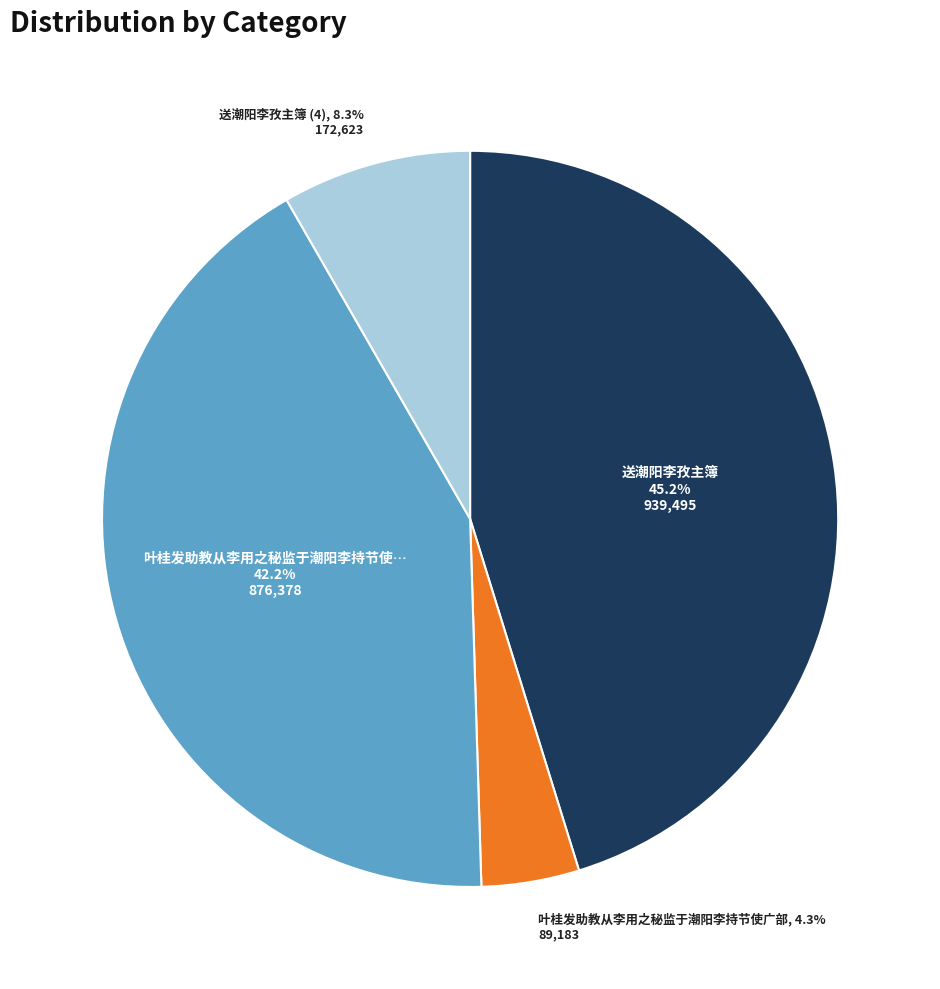

Does any single category account for the majority?

No